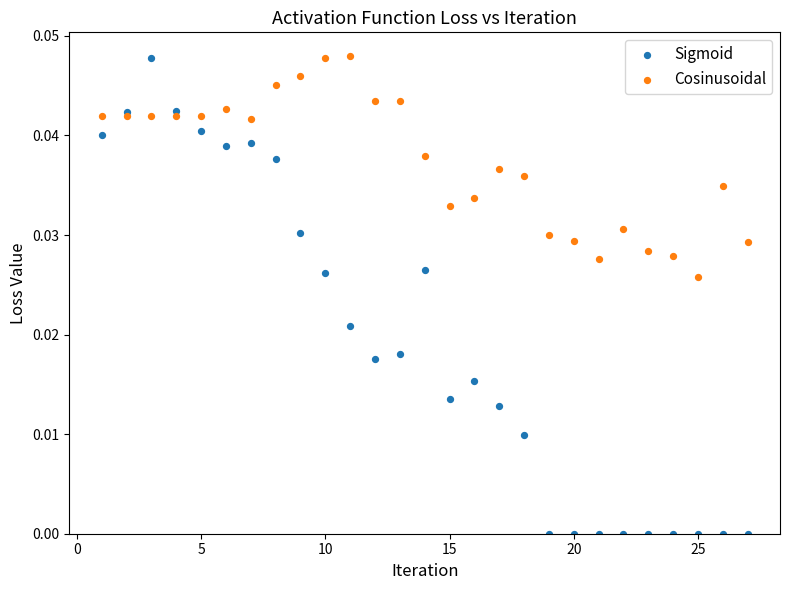

Which series has the widest spread of Y values?

Sigmoid